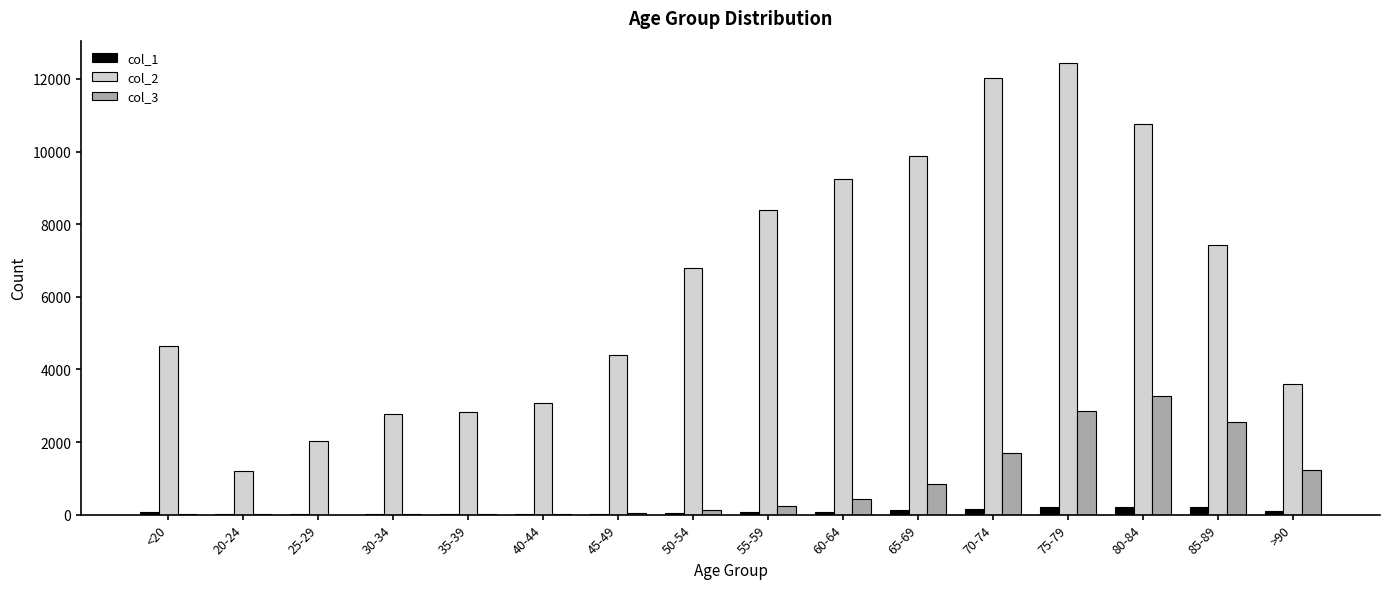

Which series has the largest range (max minus min)?

col_2